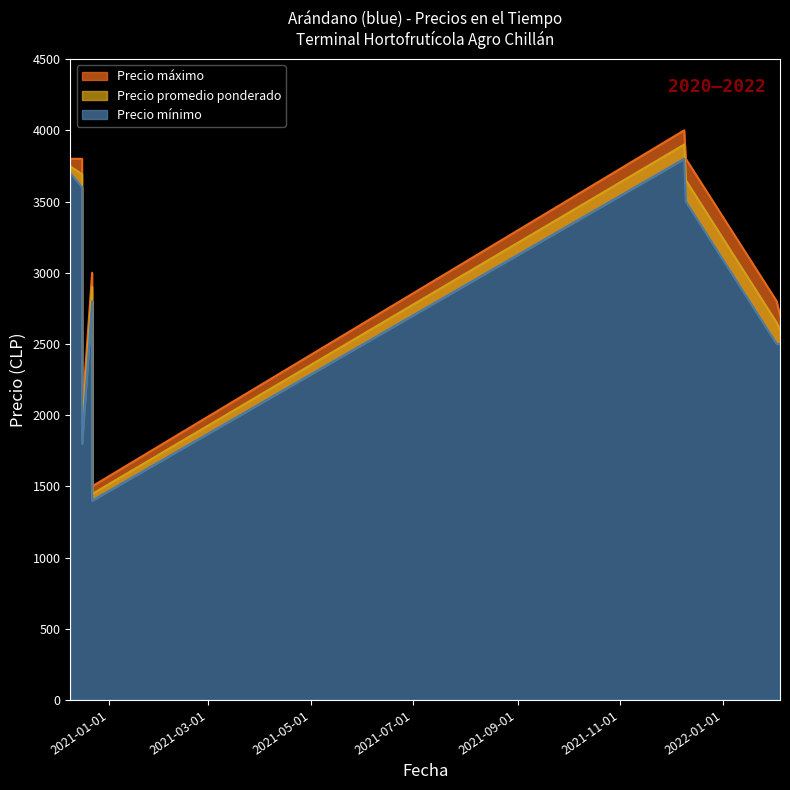

What is the highest value of the Precio promedio ponderado series?

3900